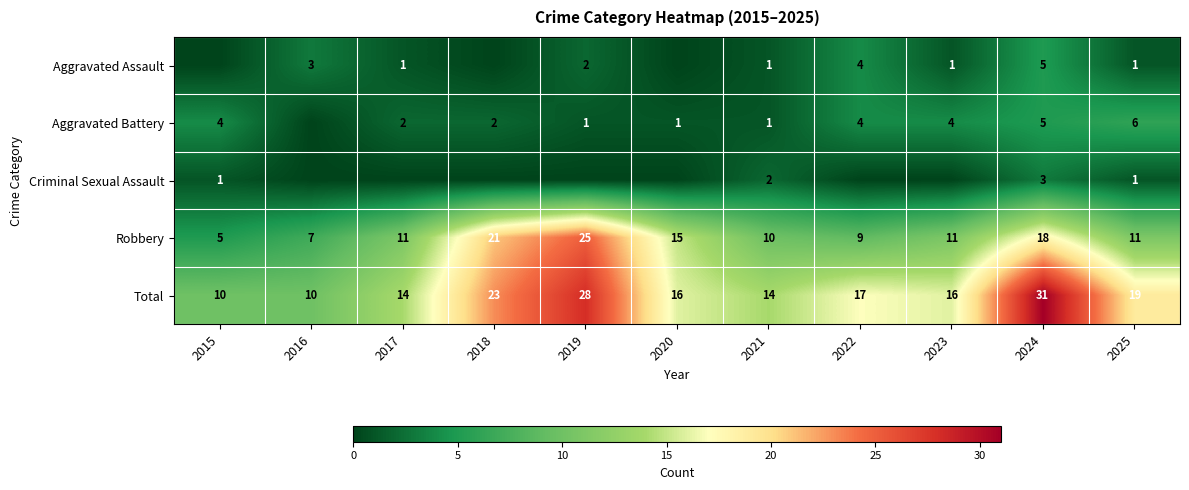

Read the Robbery value at 2020.

15